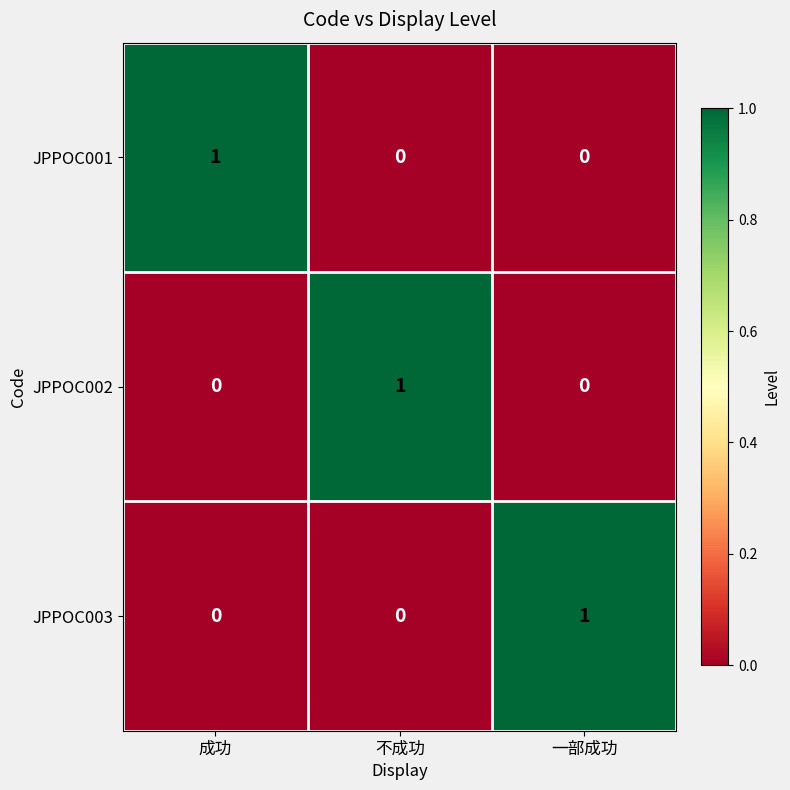

Reading left to right, extract all data points from this chart.

JPPOC001: 成功=1	不成功=0	一部成功=0
JPPOC002: 成功=0	不成功=1	一部成功=0
JPPOC003: 成功=0	不成功=0	一部成功=1